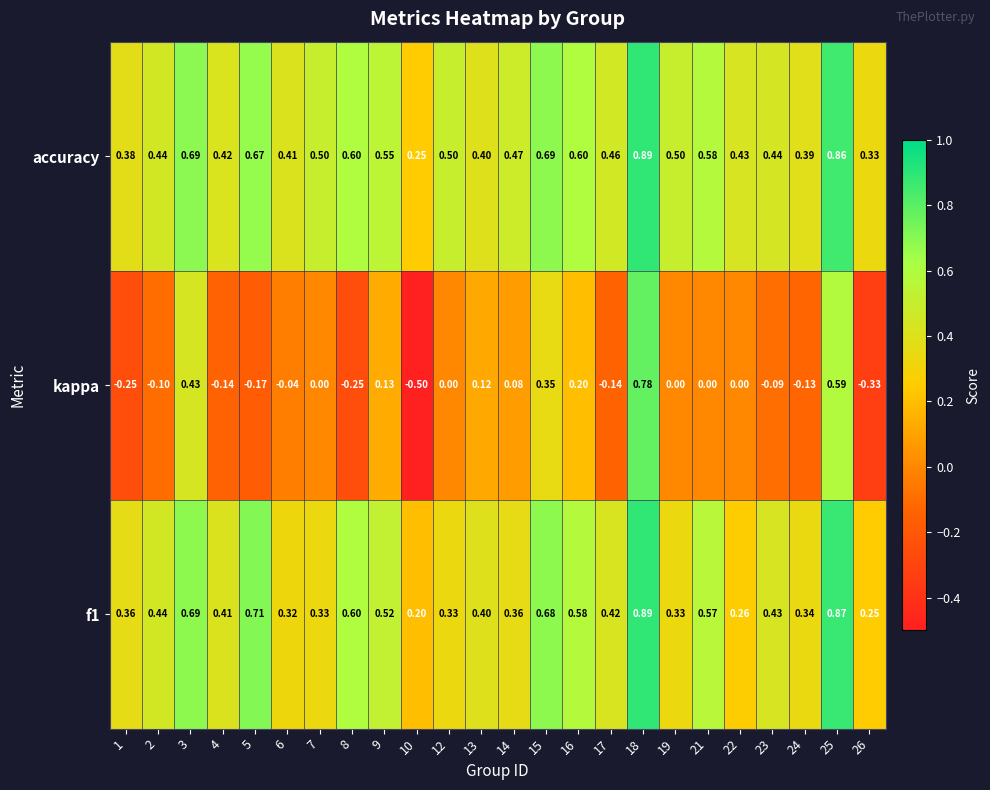

Rank the series at 15 from highest to lowest value.

accuracy, f1, kappa